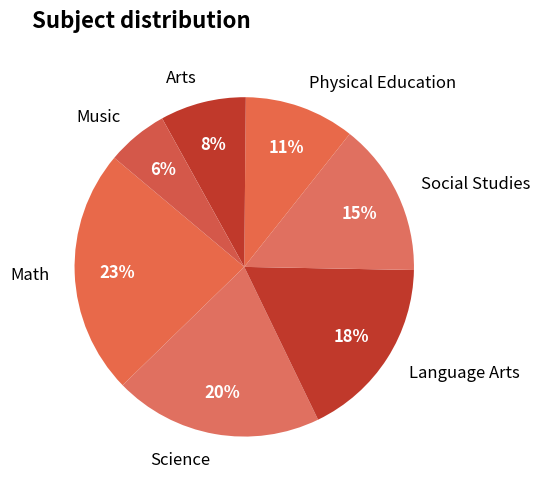

What is the ratio of the value at Language Arts to the value at Science?

0.9